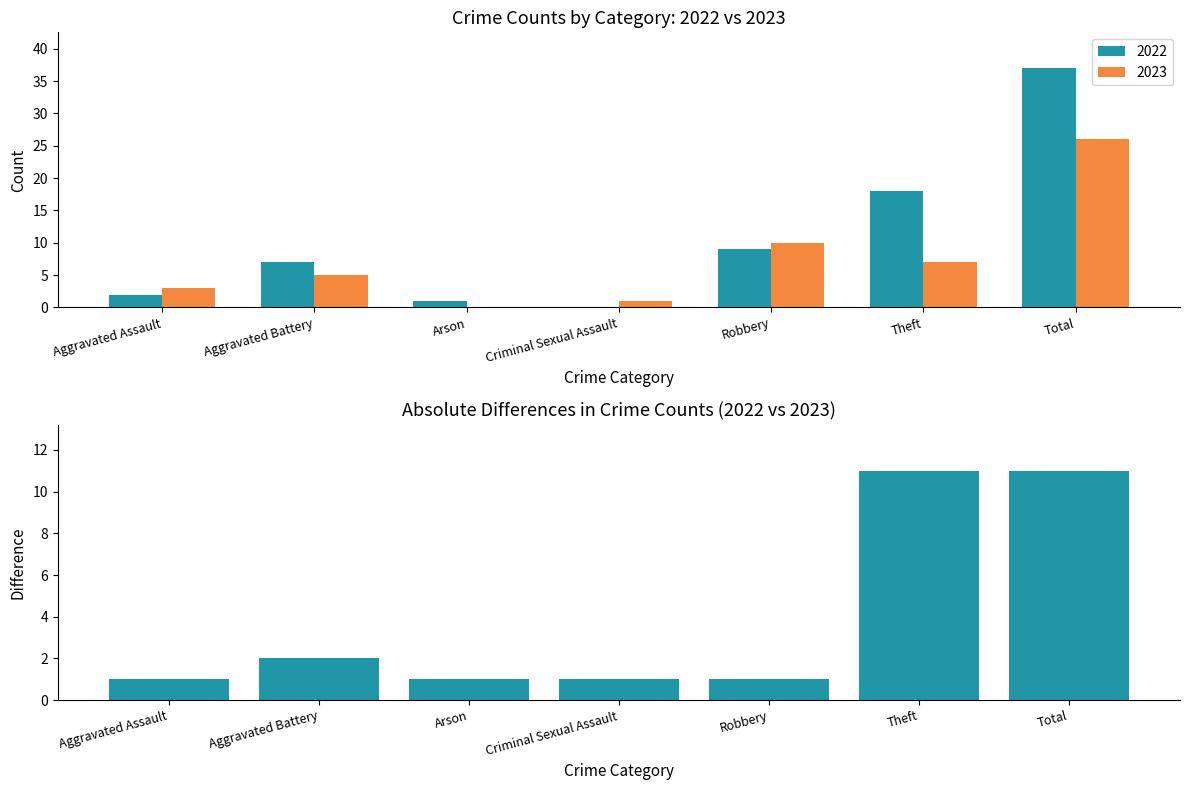

Which has a higher value, Total or Criminal Sexual Assault?

Total